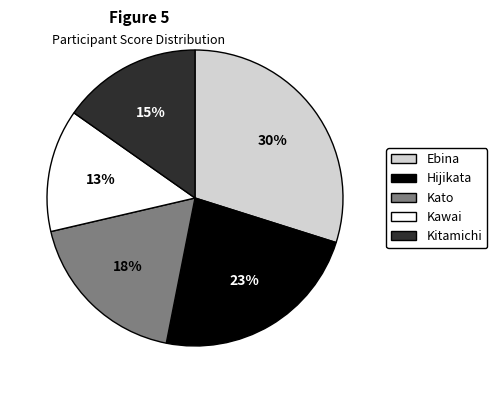

Is it true that Hijikata is 13% of the pie?

False